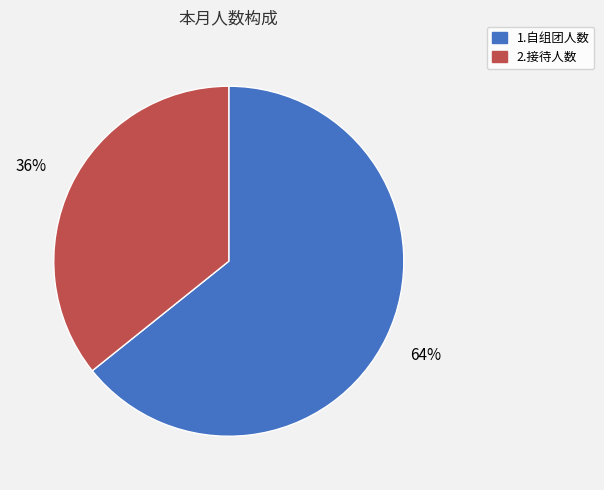

Which category has the biggest portion of the pie?

1.自组团人数